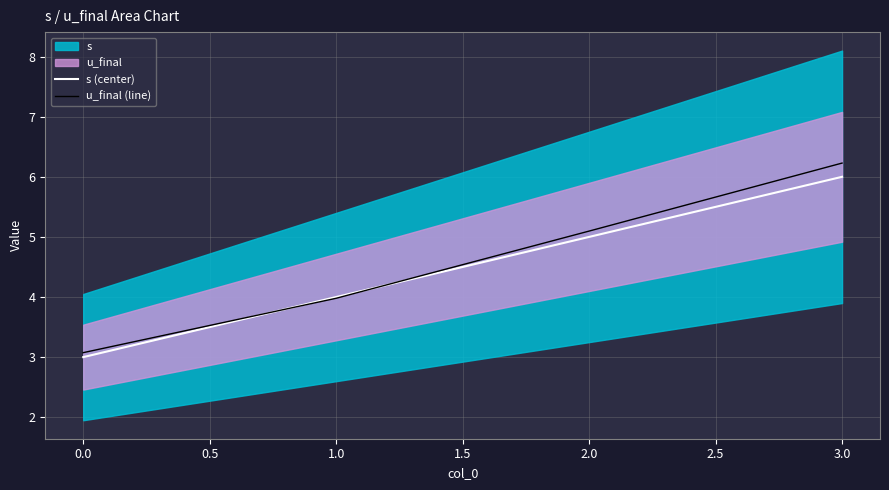

What is the difference between the maximum and minimum values in the u_final (line) series?

3.2